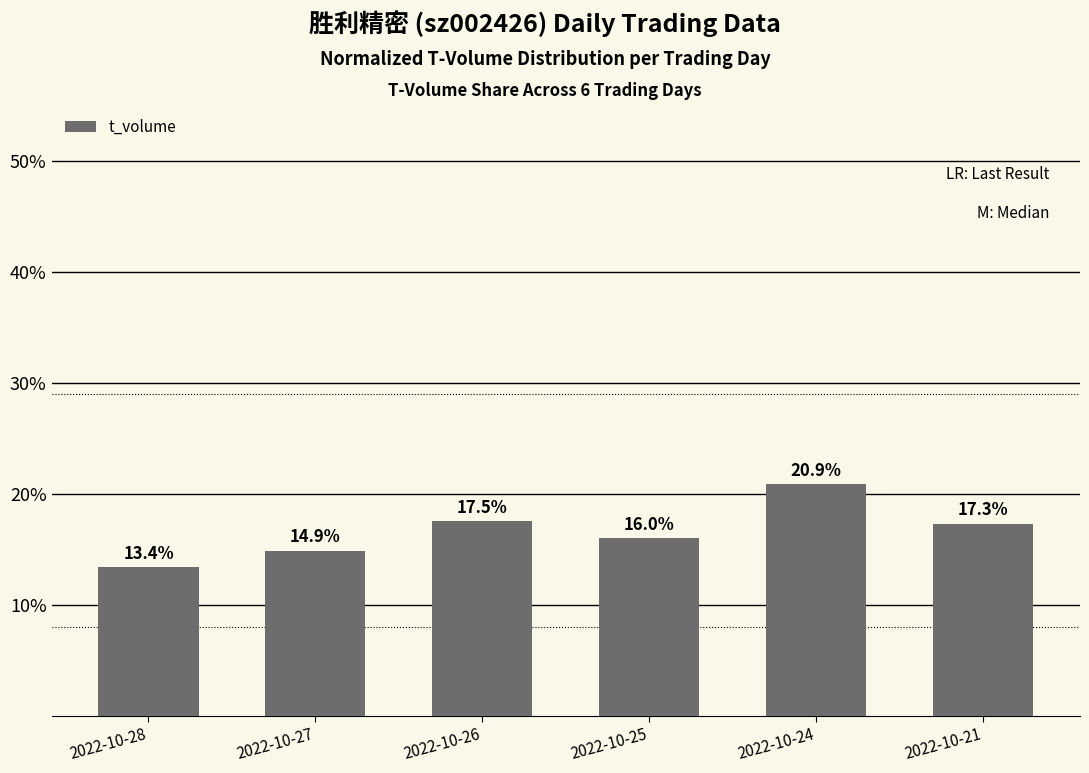

List the labels in order of value, smallest first.

2022-10-28, 2022-10-27, 2022-10-25, 2022-10-21, 2022-10-26, 2022-10-24